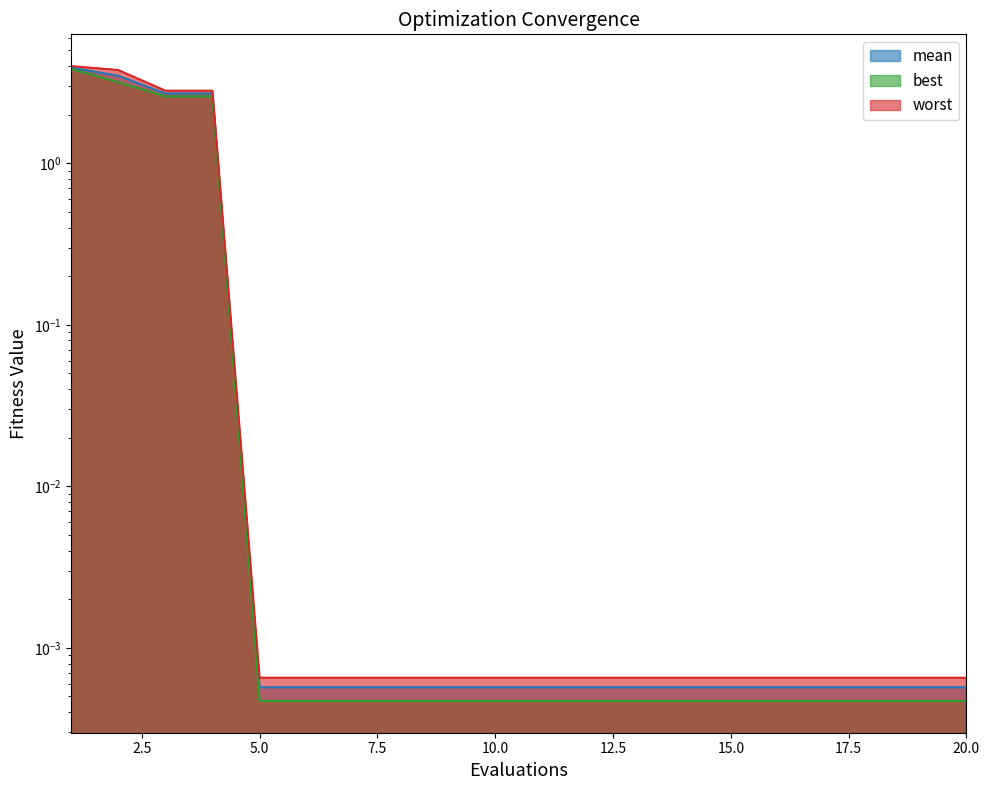

The value of mean at 1 is 1.2. True or false?

False